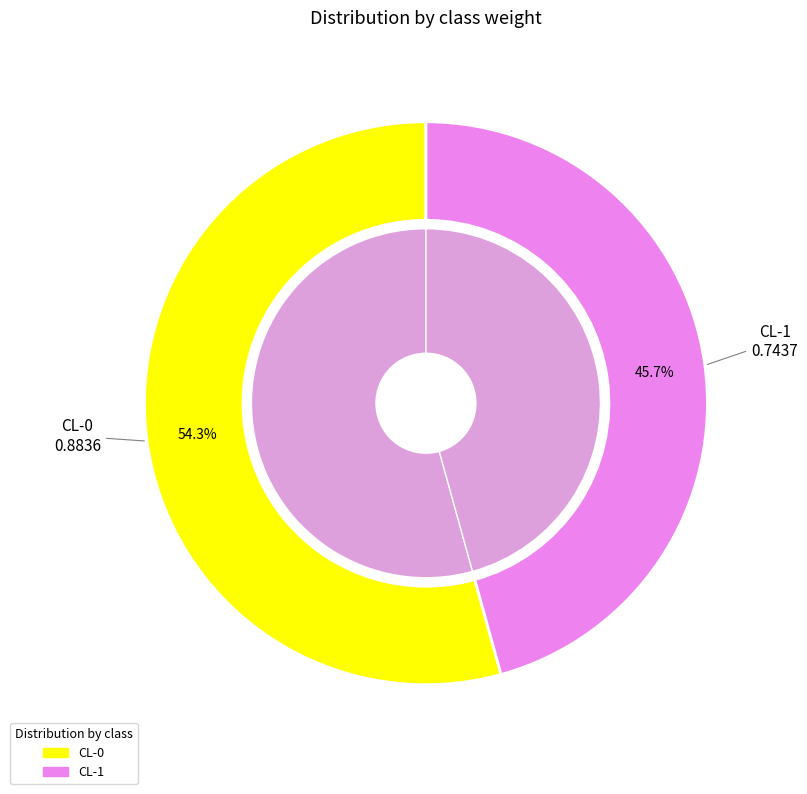

How many slices are in this pie chart?

2